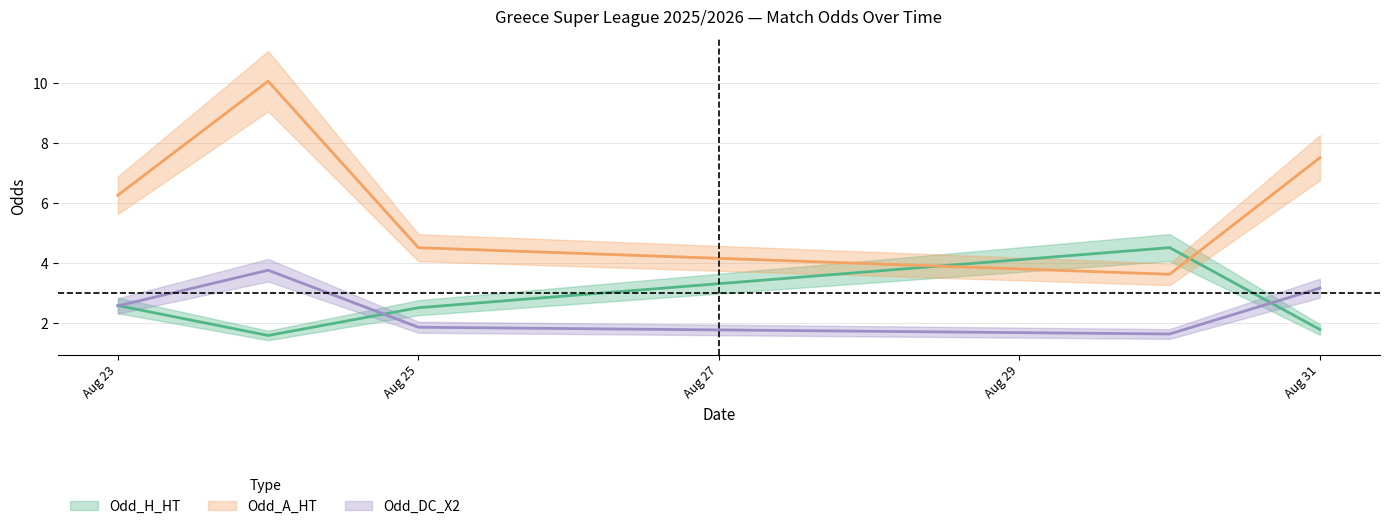

Is the value of Odd_A_HT at 2025-08-31 greater than the value of Odd_DC_X2 at 2025-08-24?

Yes